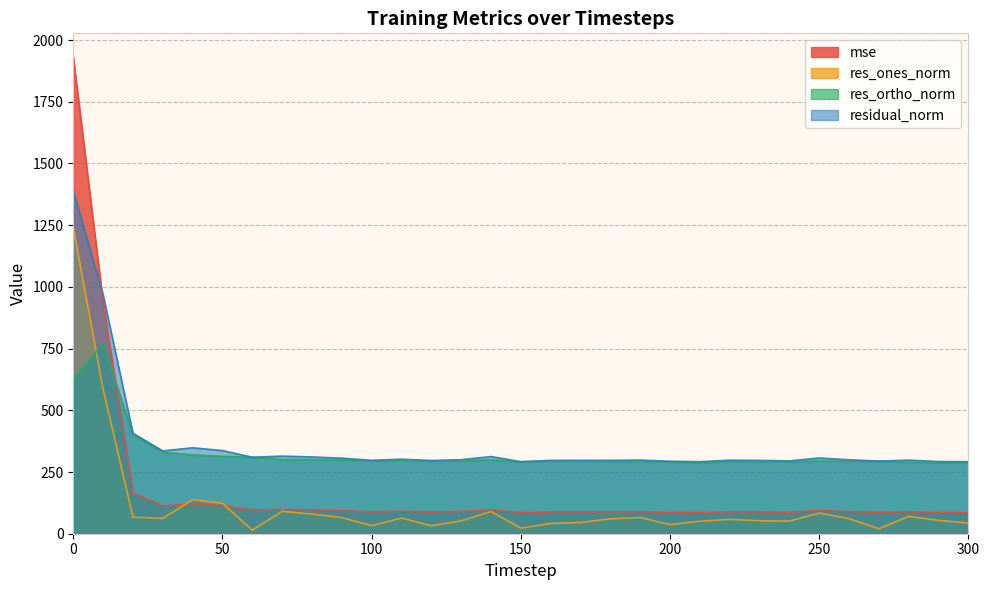

At how many categories does at least one series exceed 1760?

1